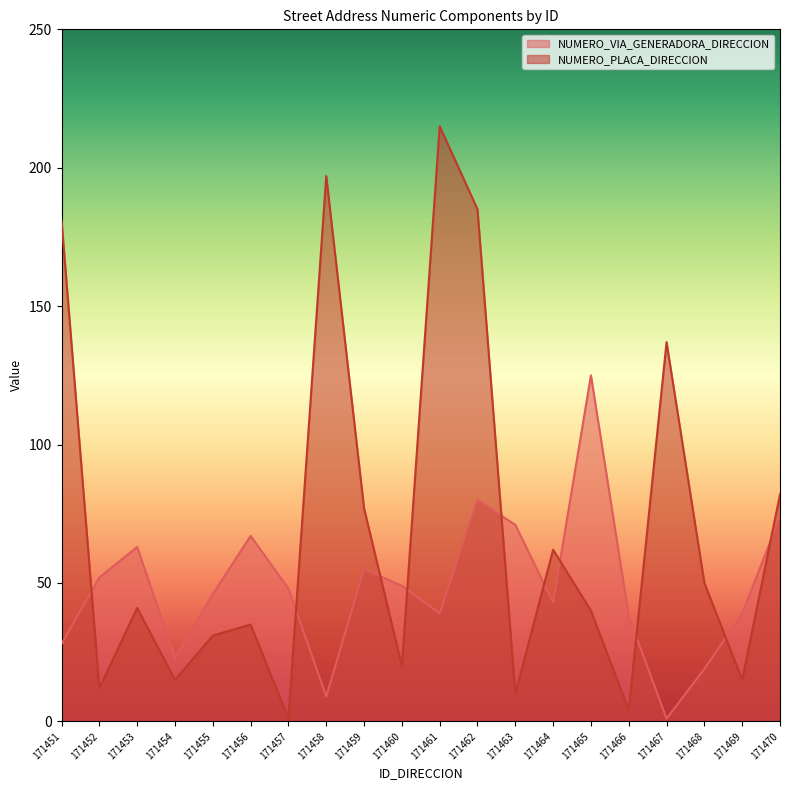

What is the value of the NUMERO_VIA_GENERADORA_DIRECCION point at the 10th from the left?

49